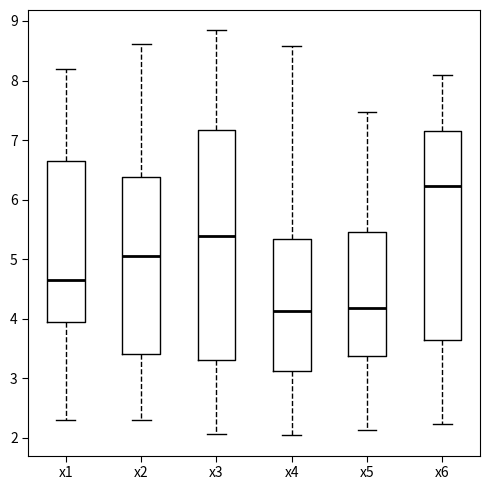

Where does the median line of the box for x1 sit on the y-axis? The values are not printed on the chart, so give them approximately, as read against the axis.

4.7